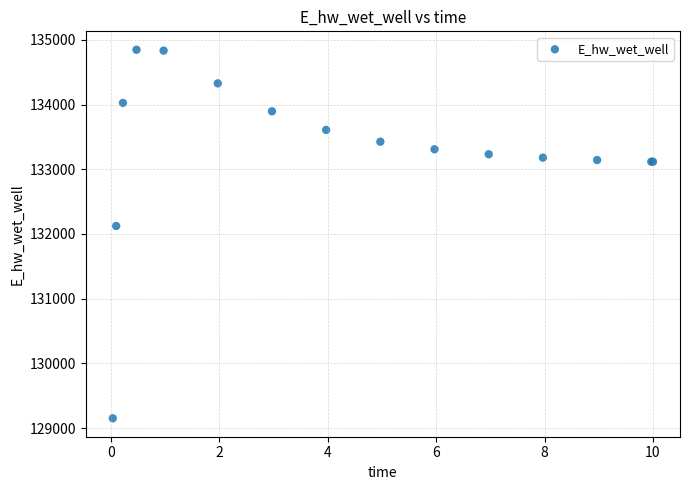

What Y value in the scatter plot is closest to 131998?

132122.9